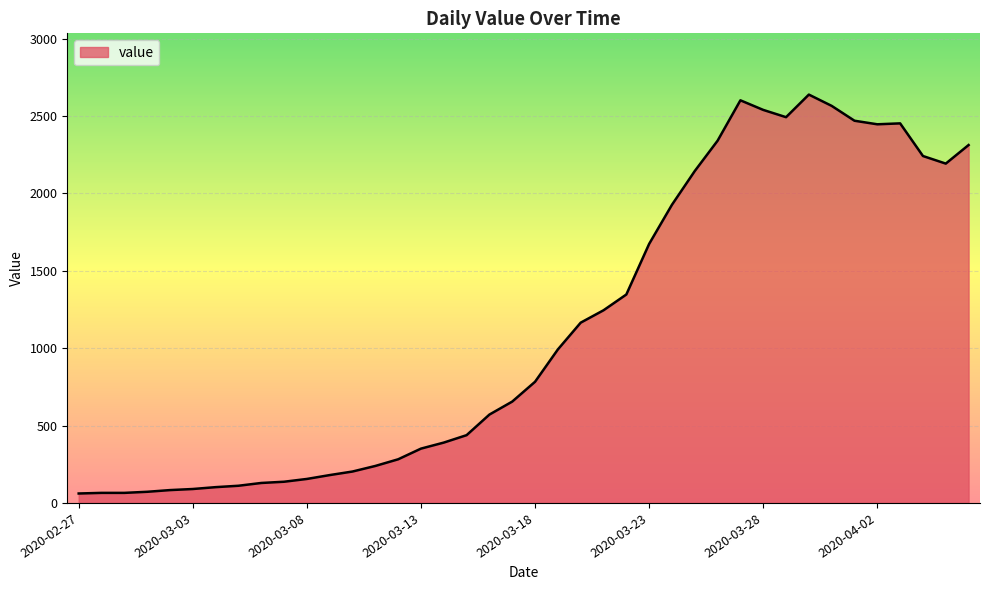

True or false: the data has more than 1 interior local peaks.

True